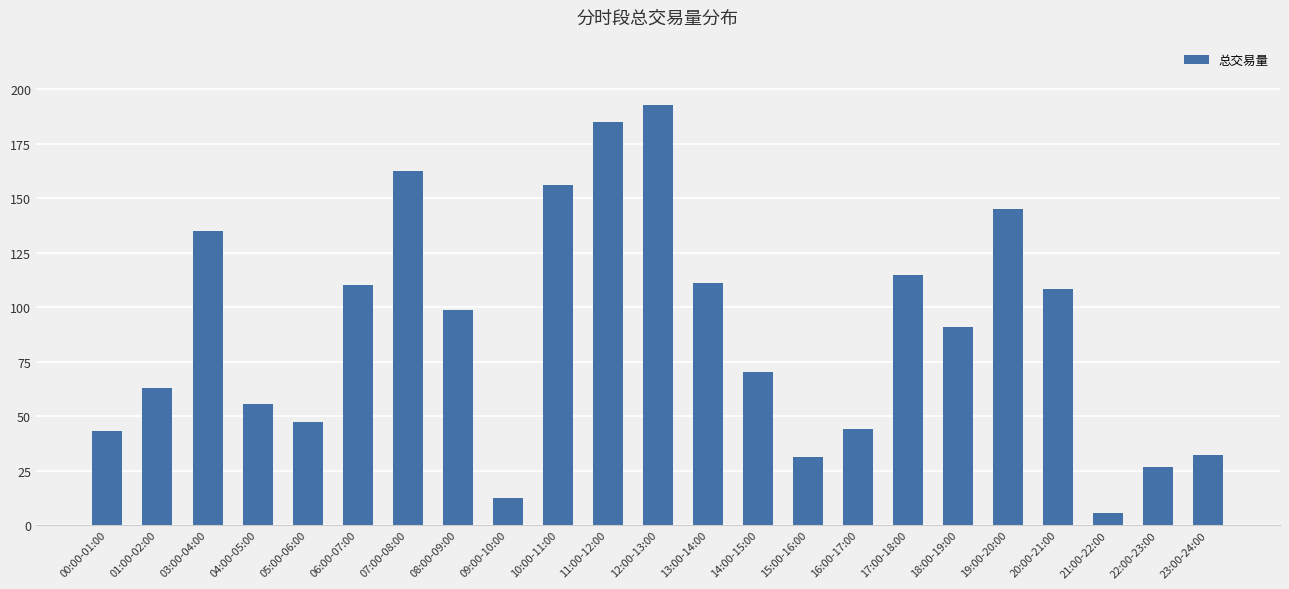

At which category does the chart reach its peak across all series?

12:00-13:00